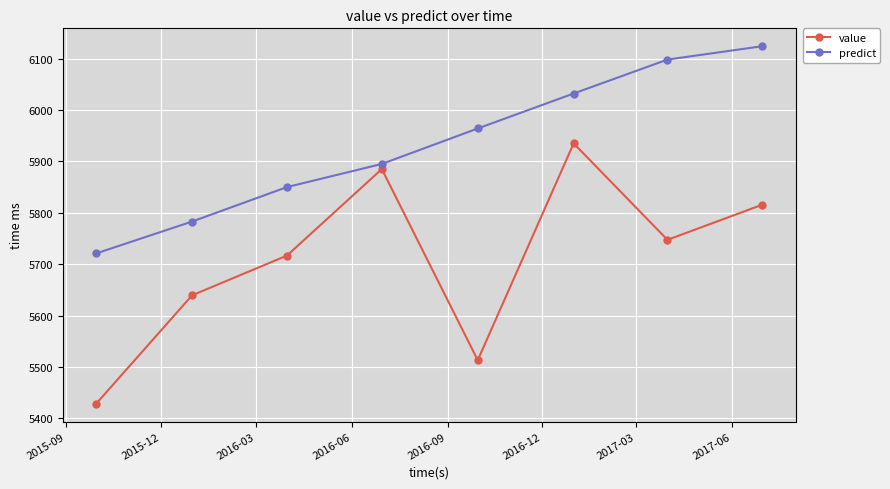

What is the difference between the maximum and second lowest values in the predict series?

341.0